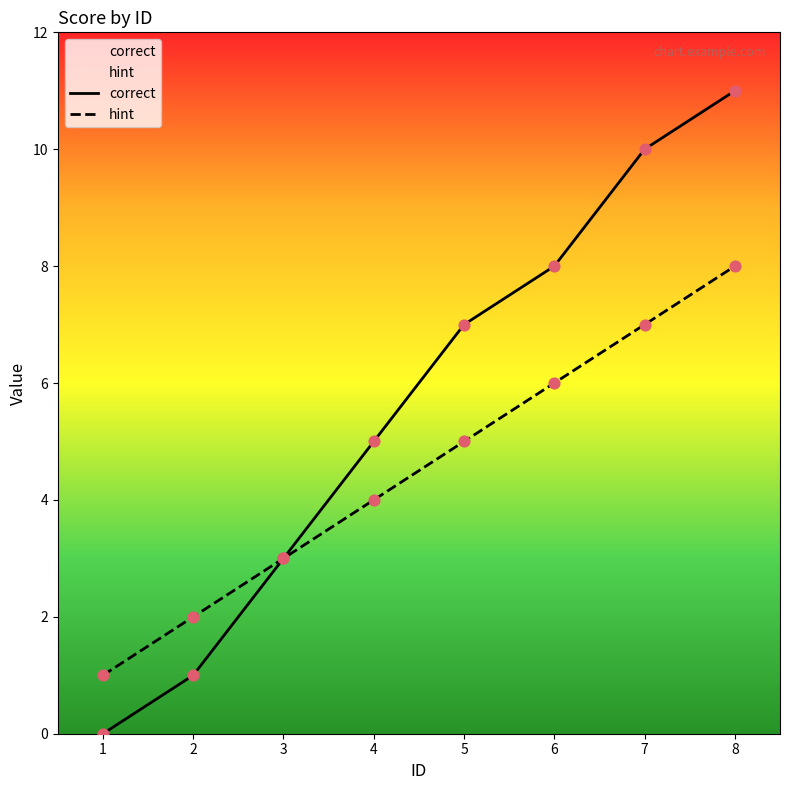

Which series contains the highest Y value?

correct